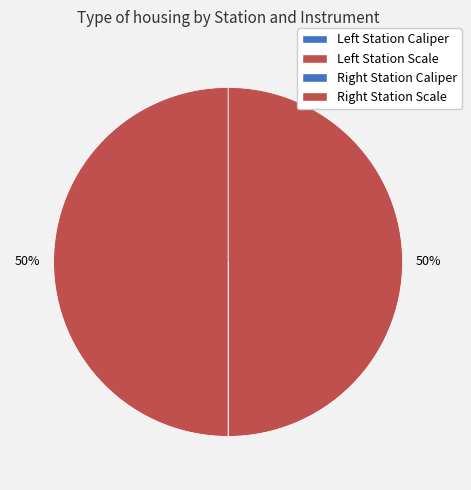

Rank the categories by value from highest to lowest.

Left Station Scale, Right Station Scale, Right Station Caliper, Left Station Caliper